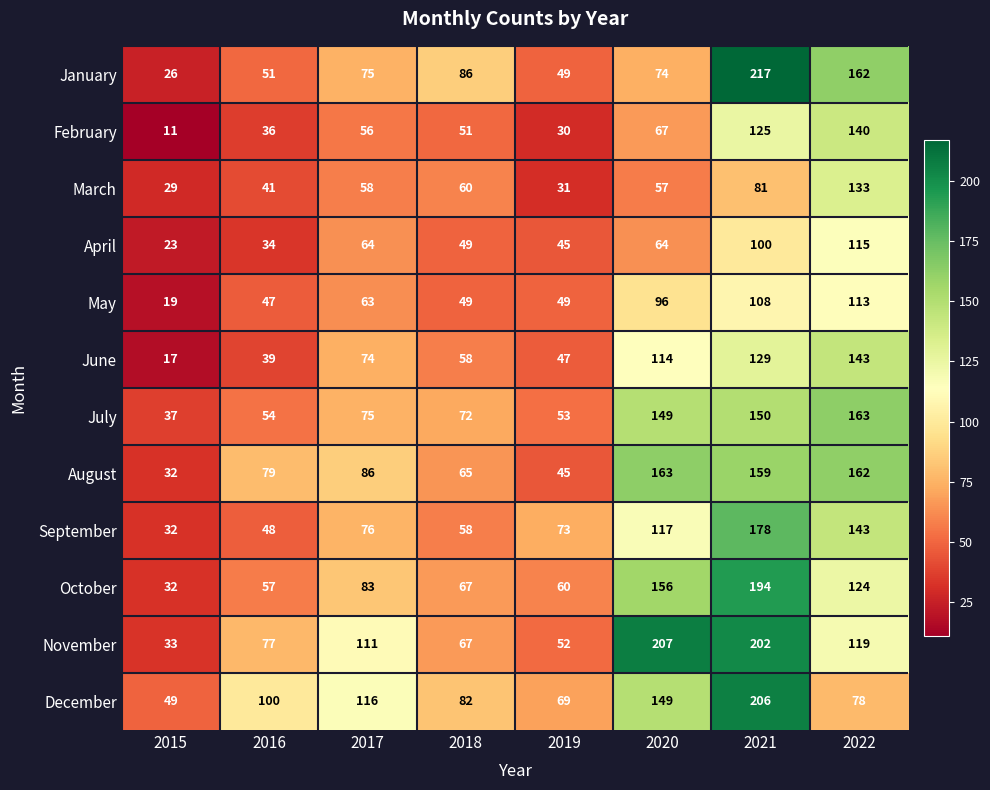

What is the sum of the July values at 2020 and 2015?

186